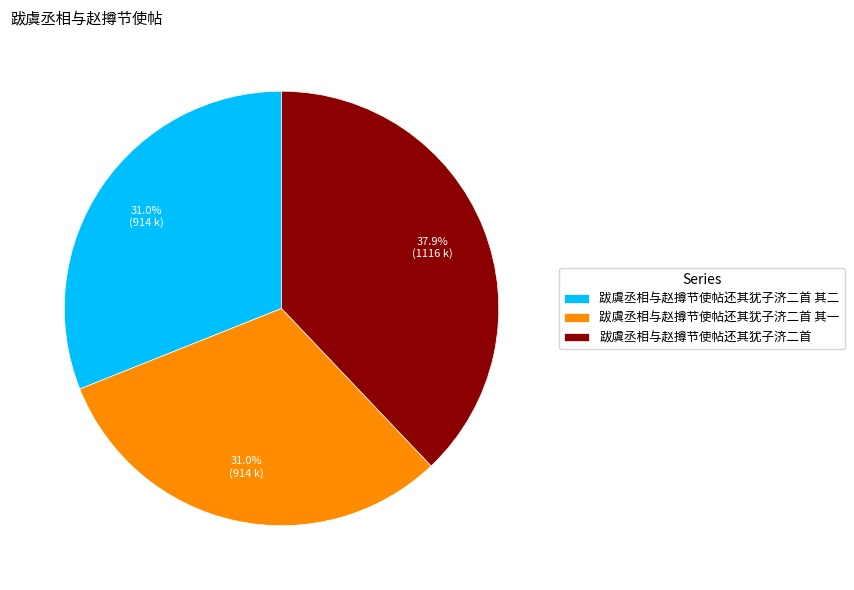

To the nearest percent, what percentage of the pie is 跋虞丞相与赵撙节使帖还其犹子济二首 其一?

31%